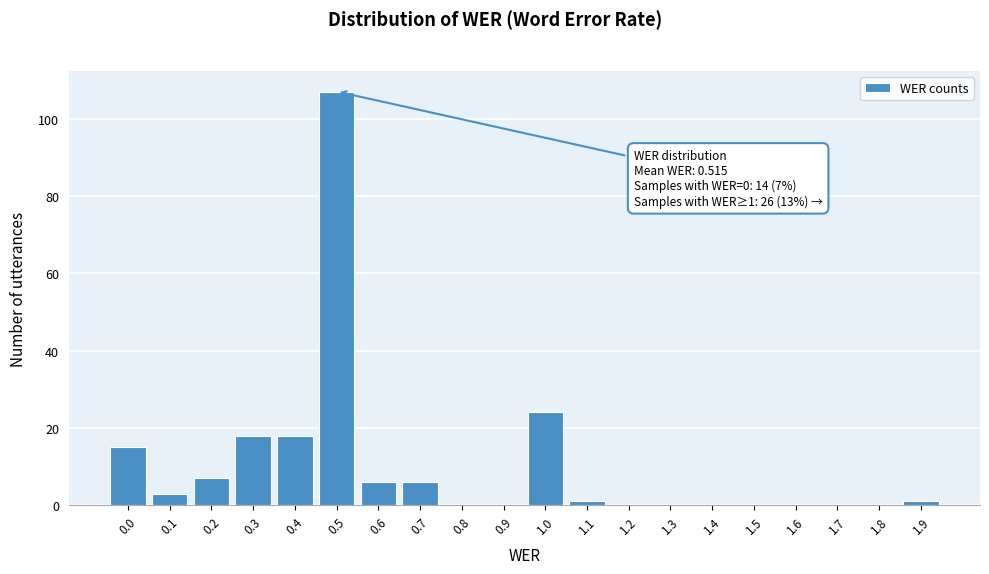

Reading left to right, list all the values displayed in this chart.

0.0=15	0.1=3	0.2=7	0.3=18	0.4=18	0.5=107	0.6=6	0.7=6	0.8=0	0.9=0	1.0=24	1.1=1	1.2=0	1.3=0	1.4=0	1.5=0	1.6=0	1.7=0	1.8=0	1.9=1